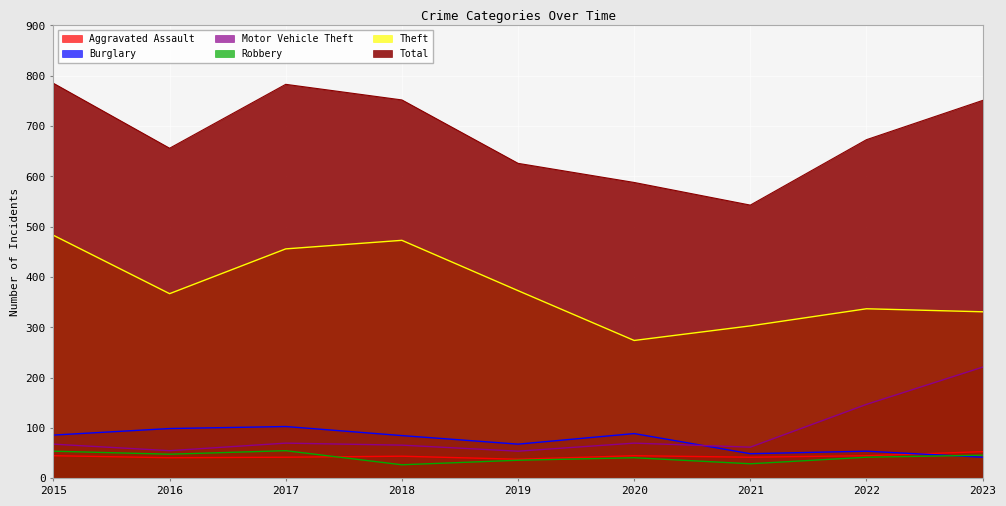

What is the value of the Burglary point at the 9th from the left?

42